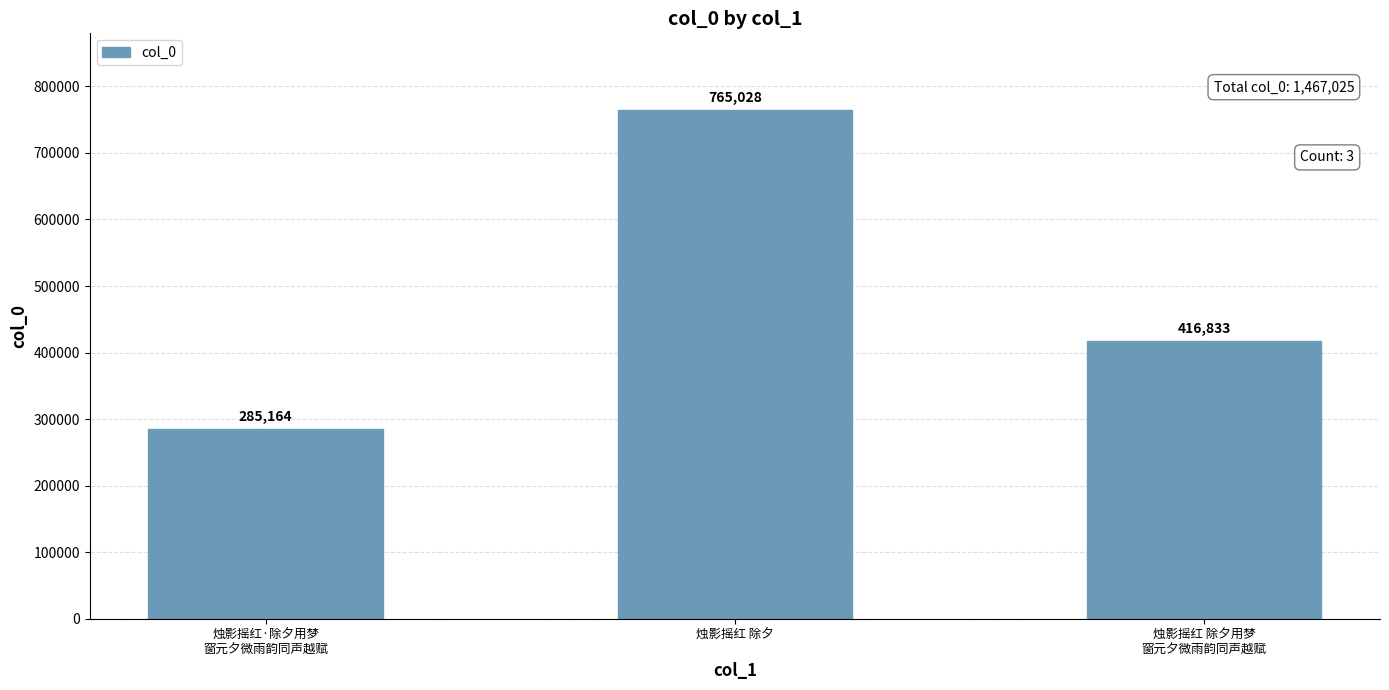

Are the bars grouped side by side (vs. stacked)?

No